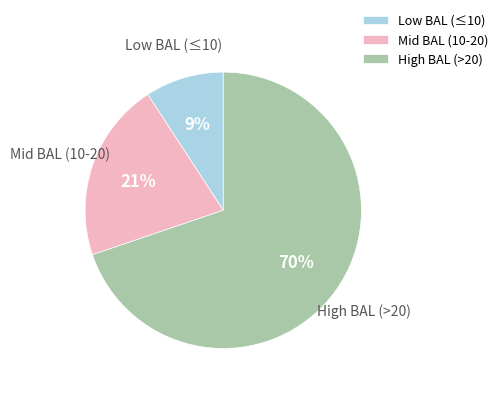

What is the smallest slice in the pie chart?

Low BAL (≤10)